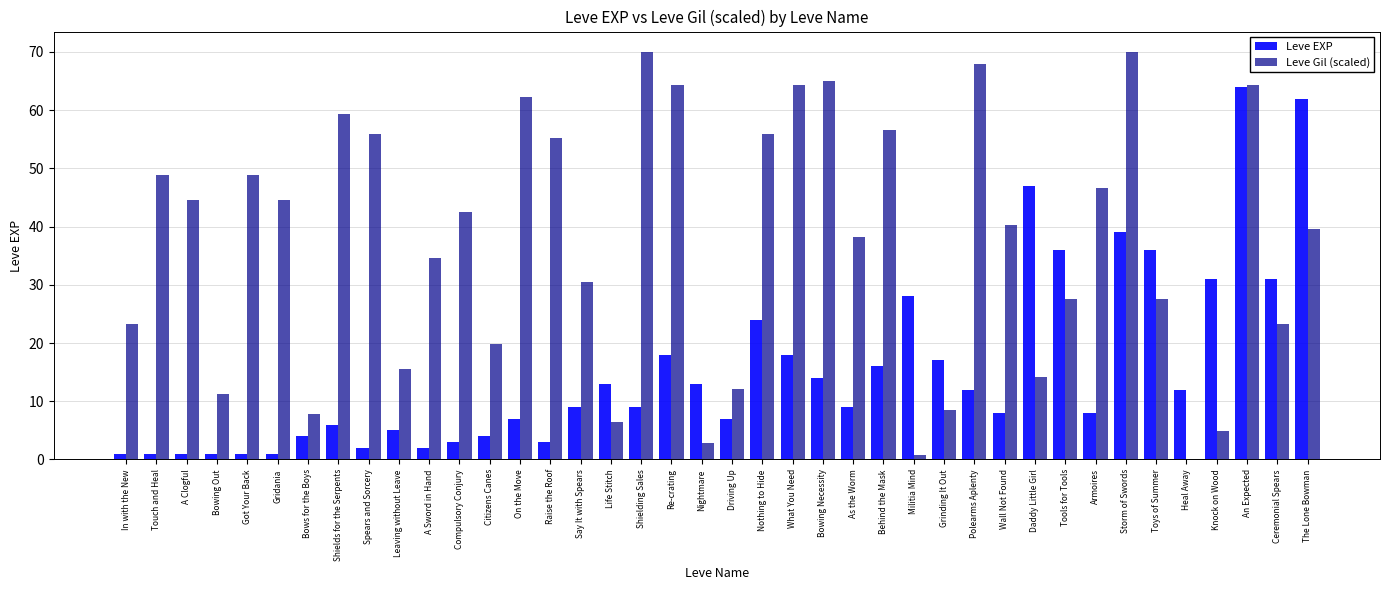

What is the greatest value displayed?

70.0